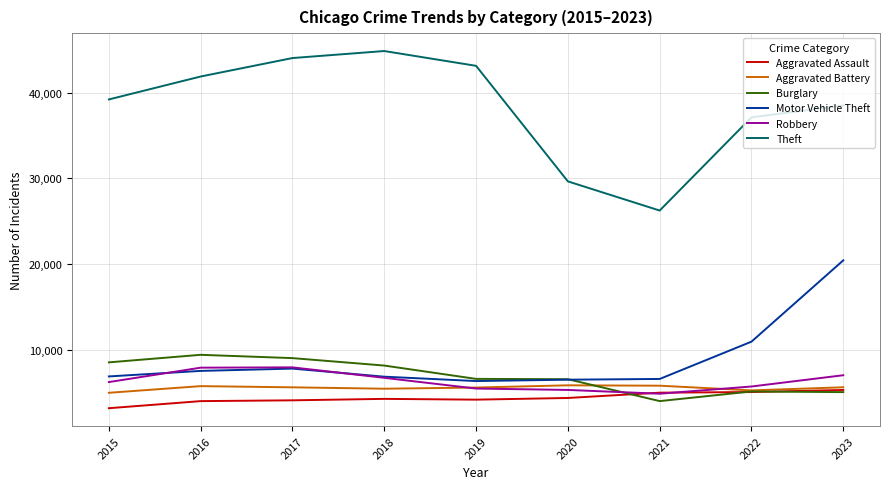

What is the sum of the Burglary values at 2016 and 2020?

15933